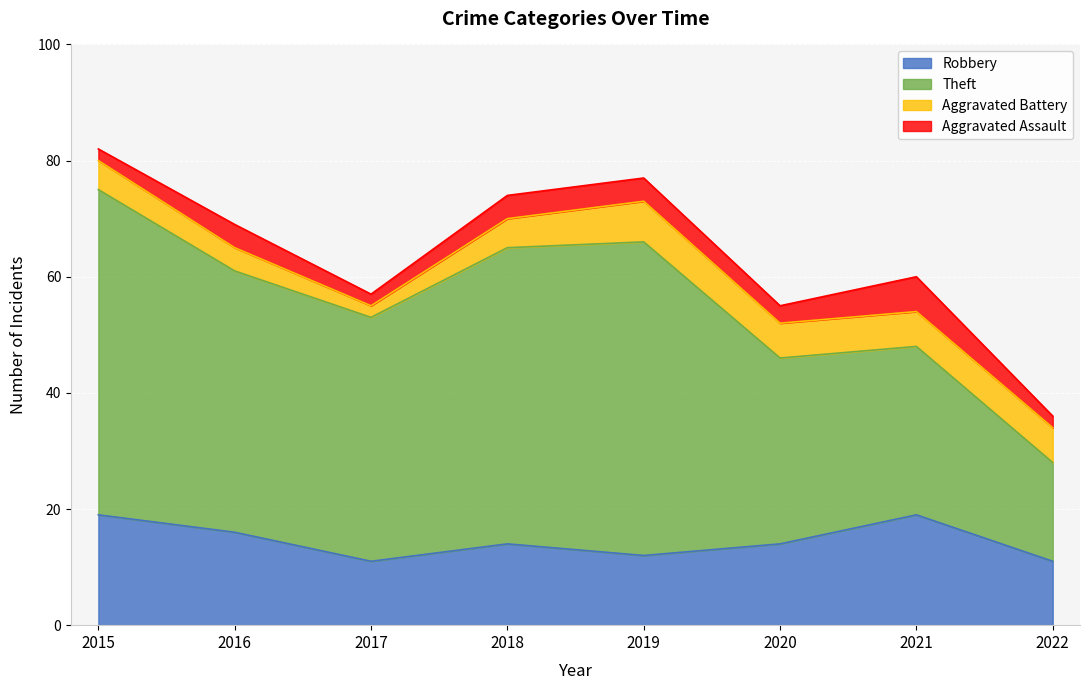

How many values in the Aggravated Battery series are below 6?

4